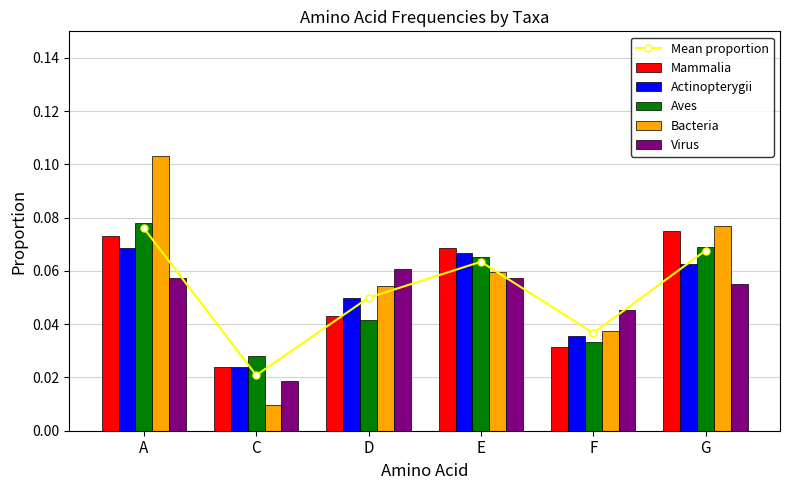

Reading left to right, list all the values displayed in this chart.

Mean proportion: 0.1	0.0	0.0	0.1	0.0	0.1
Mammalia: 0.1	0.0	0.0	0.1	0.0	0.1
Actinopterygii: 0.1	0.0	0.0	0.1	0.0	0.1
Aves: 0.1	0.0	0.0	0.1	0.0	0.1
Bacteria: 0.1	0.0	0.1	0.1	0.0	0.1
Virus: 0.1	0.0	0.1	0.1	0.0	0.1